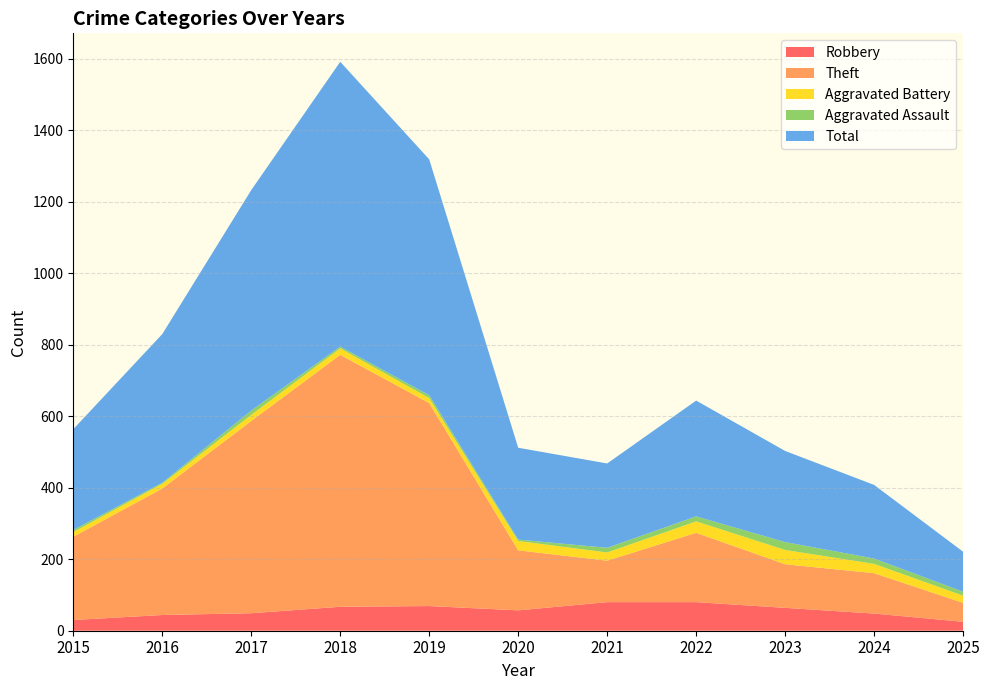

Reading right to left, what are all the values shown in this chart?

Robbery: 2025=25	2024=48	2023=64	2022=80	2021=80	2020=57	2019=69	2018=67	2017=49	2016=44	2015=30
Theft: 2025=53	2024=113	2023=122	2022=194	2021=116	2020=168	2019=568	2018=705	2017=538	2016=354	2015=233
Aggravated Battery: 2025=20	2024=26	2023=40	2022=32	2021=23	2020=26	2019=14	2018=18	2017=17	2016=13	2015=13
Aggravated Assault: 2025=11	2024=15	2023=22	2022=14	2021=13	2020=4	2019=8	2018=5	2017=12	2016=3	2015=6
Total: 2025=112	2024=206	2023=255	2022=324	2021=236	2020=257	2019=660	2018=797	2017=617	2016=416	2015=282